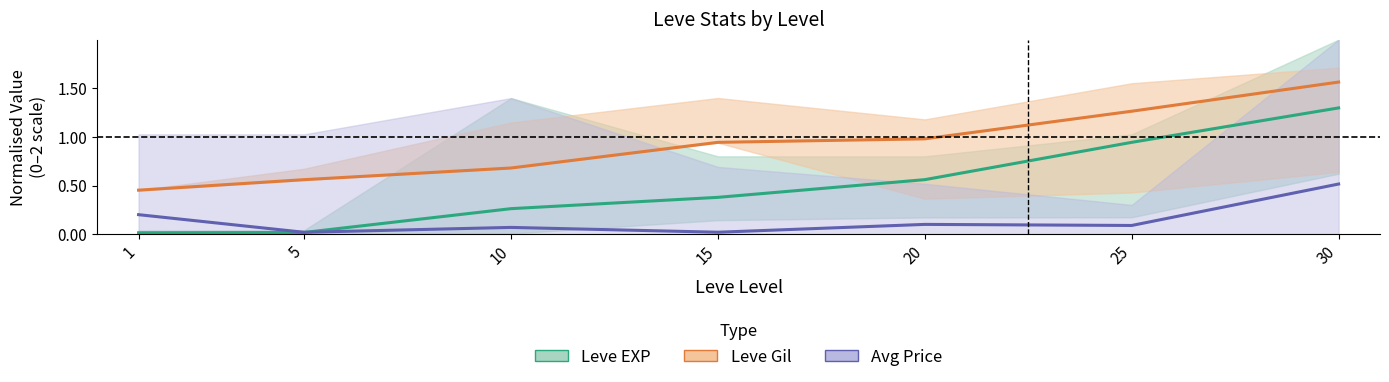

What is the minimum value for Leve Gil?

0.5